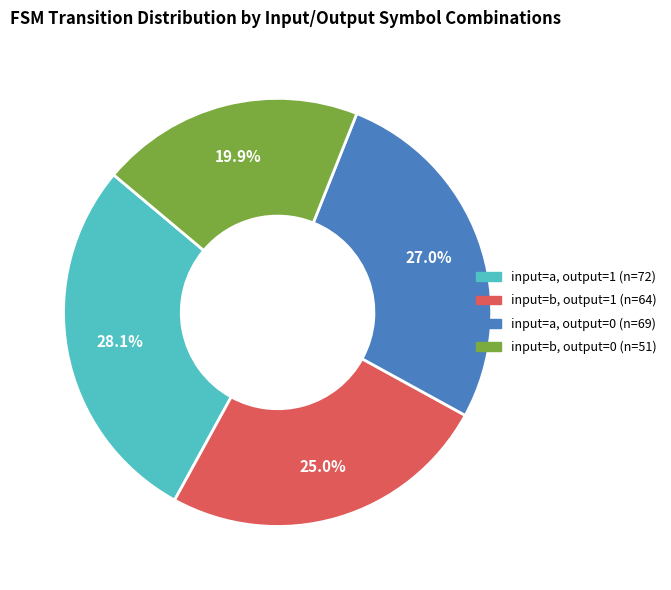

Which slice is the largest?

input=a, output=1